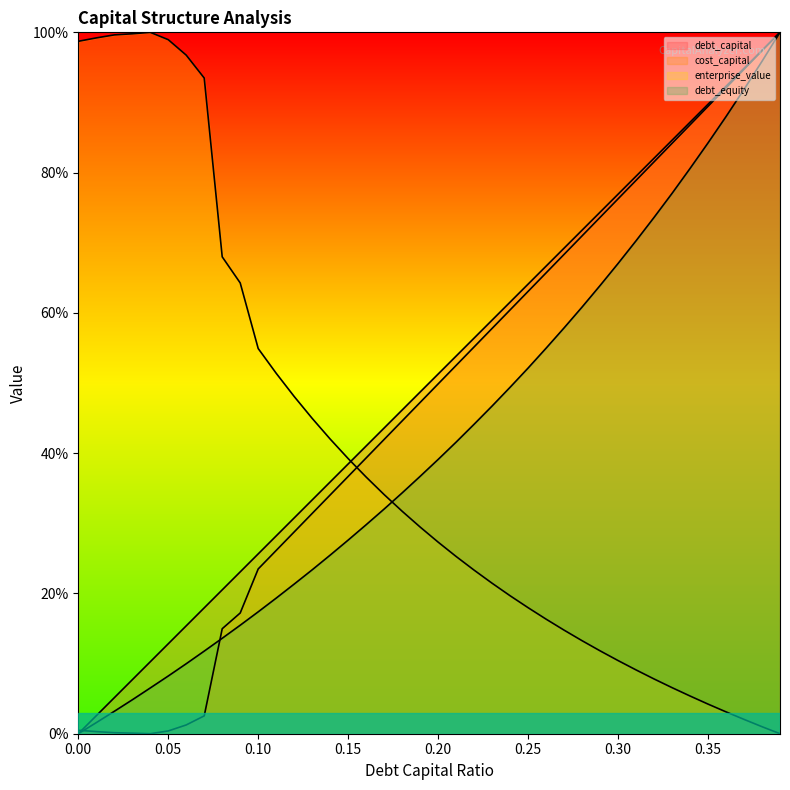

At how many categories does at least one series exceed 8?

40